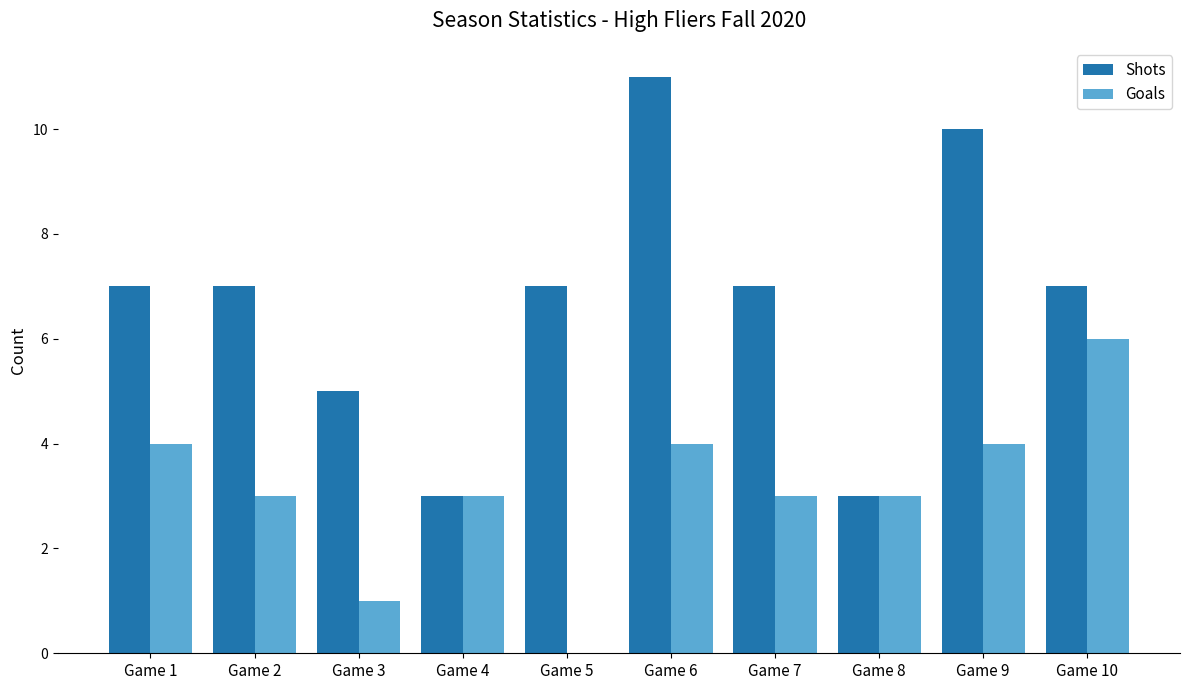

What is the highest value of the Goals series?

6